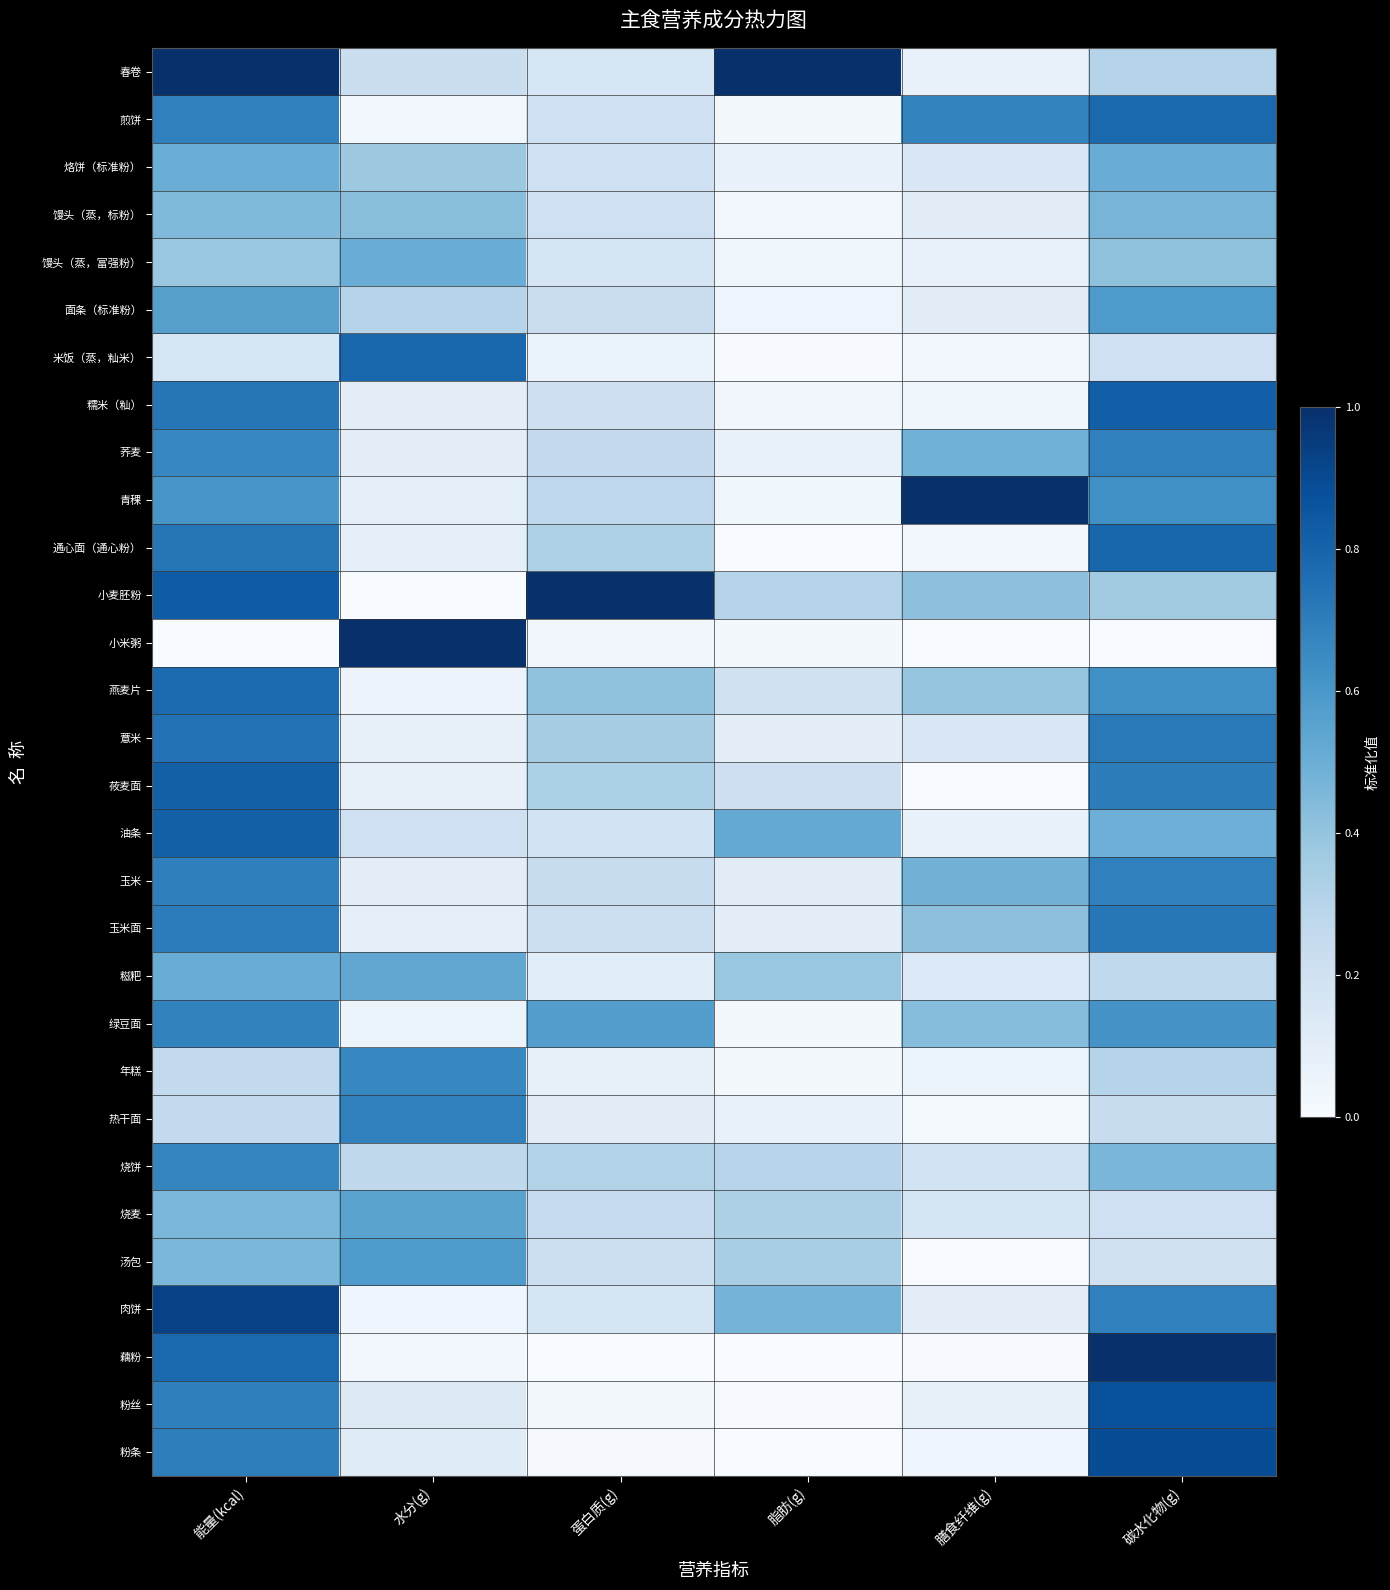

At how many categories does at least one series exceed 0?

6